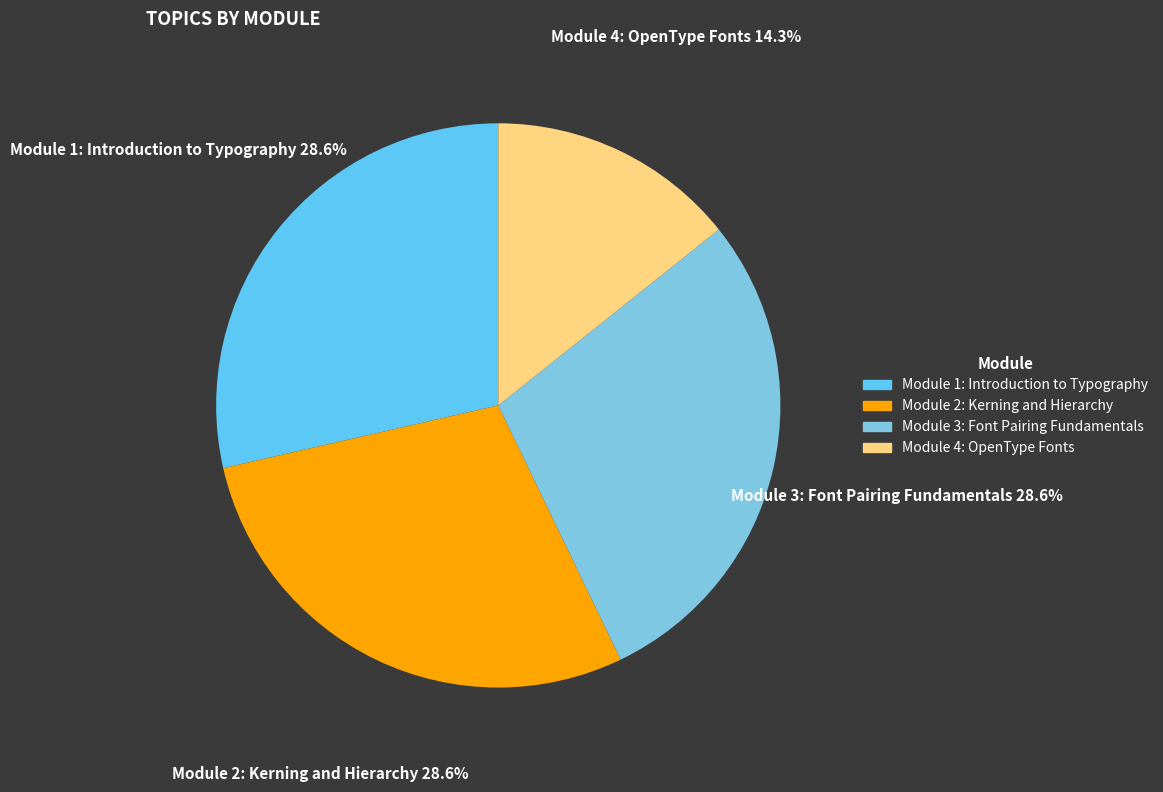

The Module 2: Kerning and Hierarchy slice represents 29% of the pie. True or false?

True